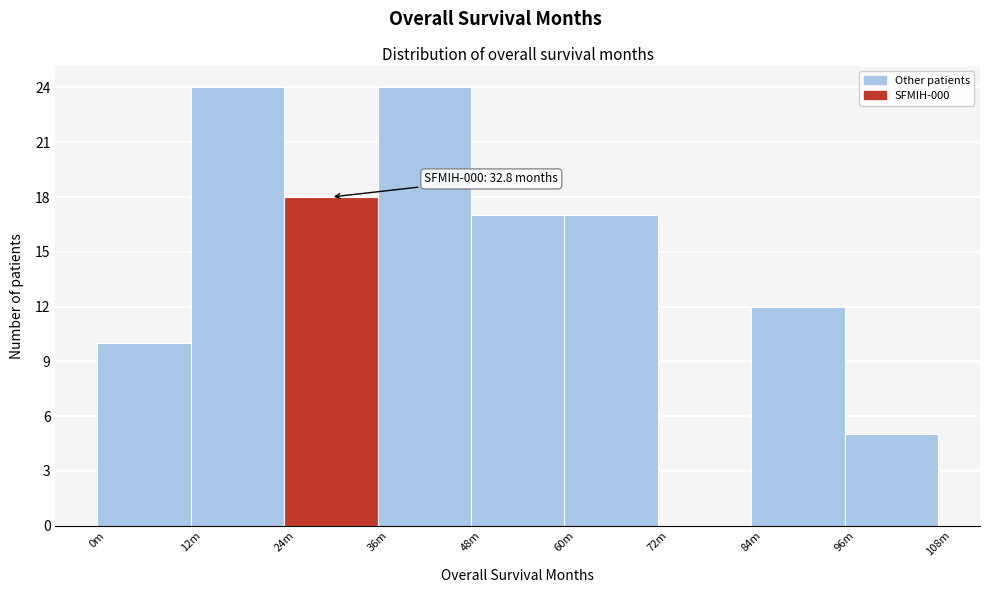

Reading left to right, transcribe all the data shown in this chart.

0m=10	12m=24	24m=18	36m=24	48m=17	60m=17	72m=0	84m=12	96m=5